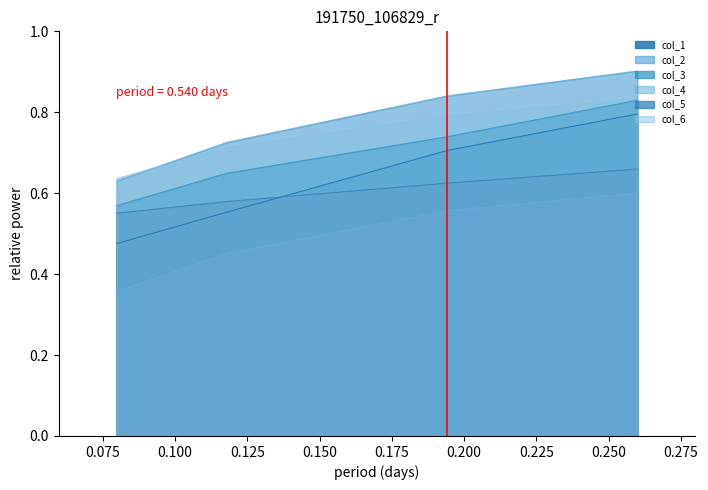

What is the sum of all col_2 values?

3.1